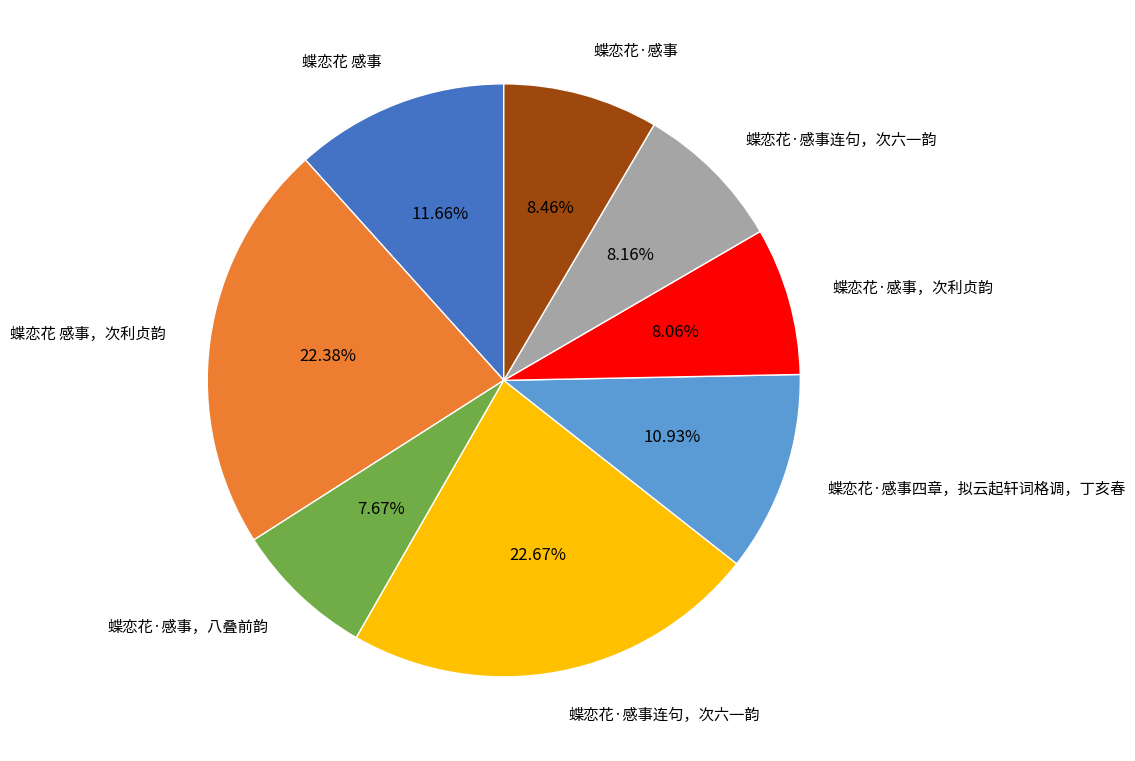

Count the number of slices in the pie.

8